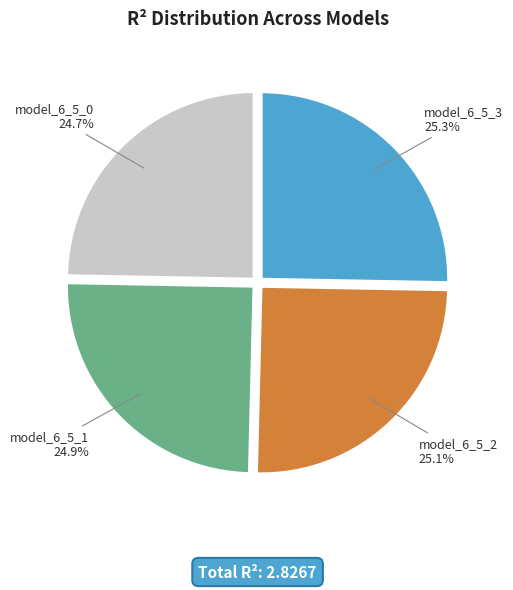

What is the total percentage of model_6_5_2 and model_6_5_1?

50.0%